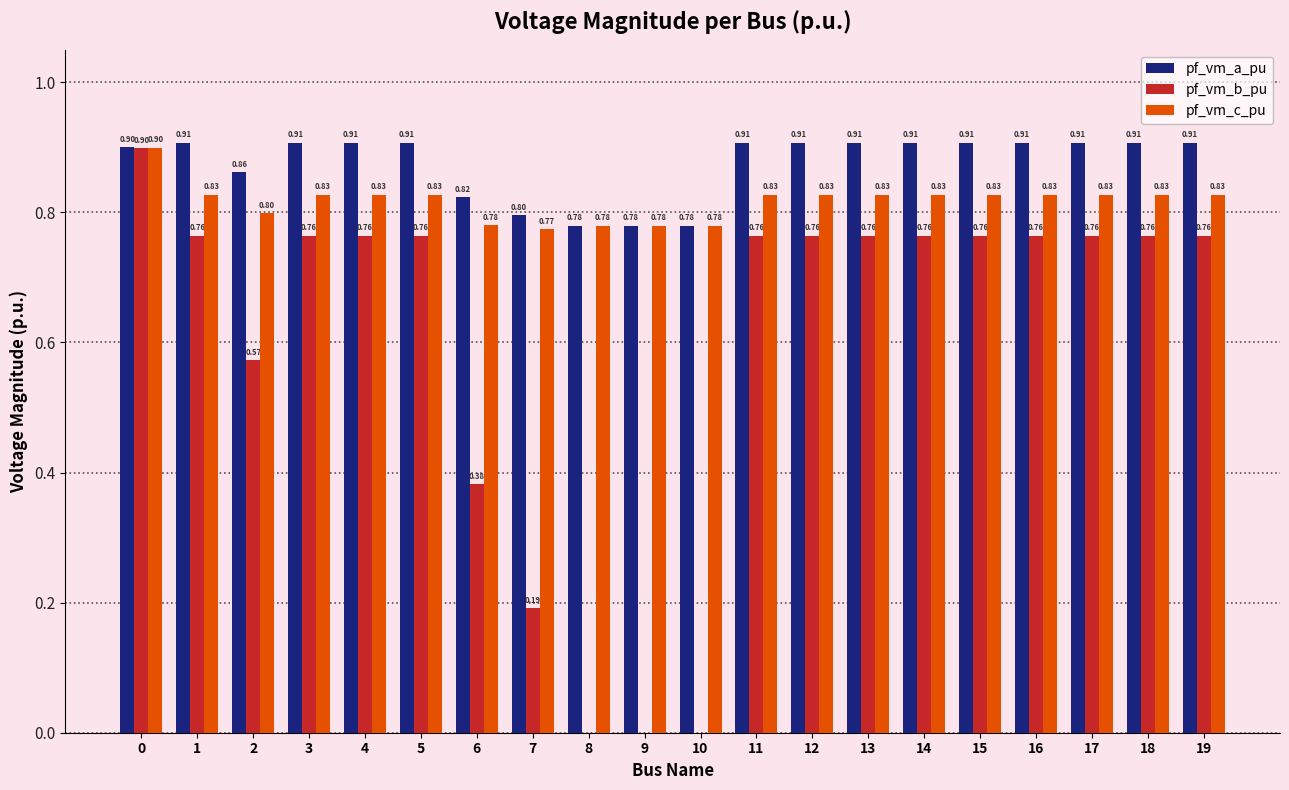

What is the sum of the pf_vm_a_pu values at 9 and 3?

1.7